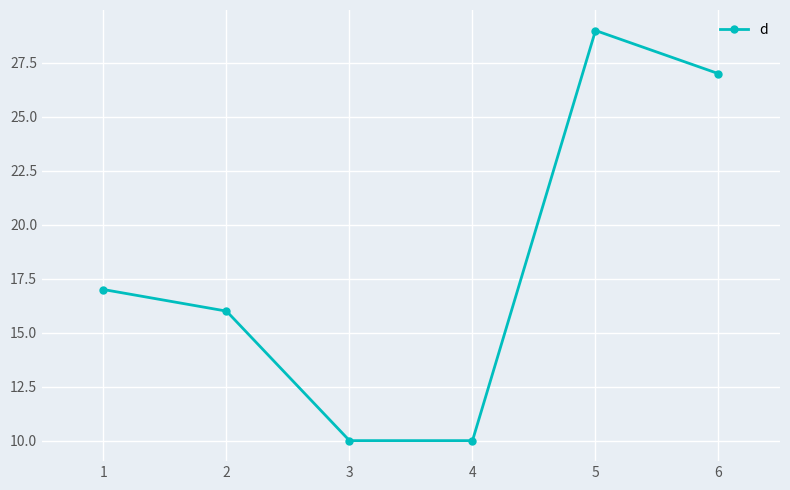

Between 1 and 5, which is larger?

5